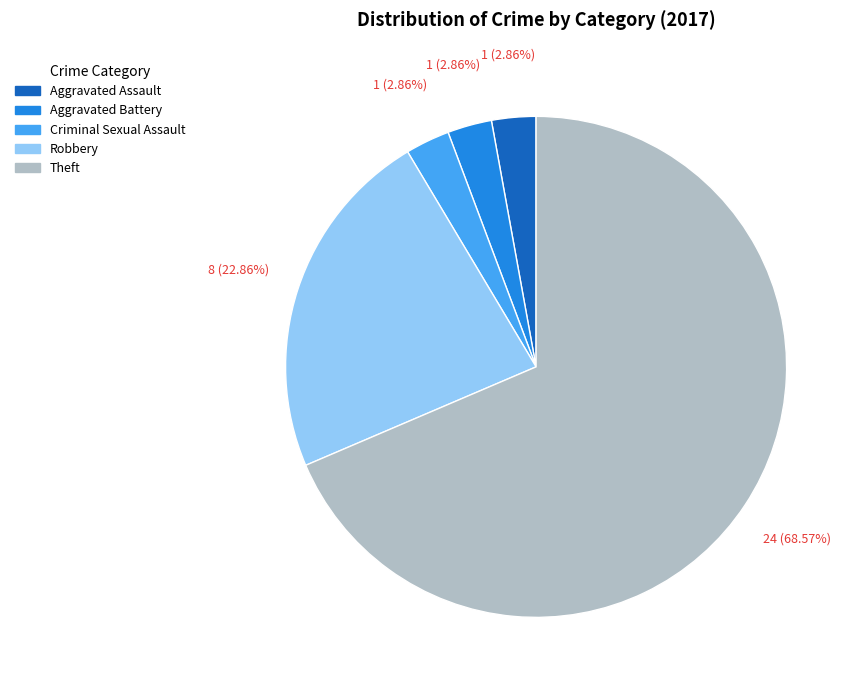

What percentage is the Aggravated Assault slice, to the nearest percent?

3%